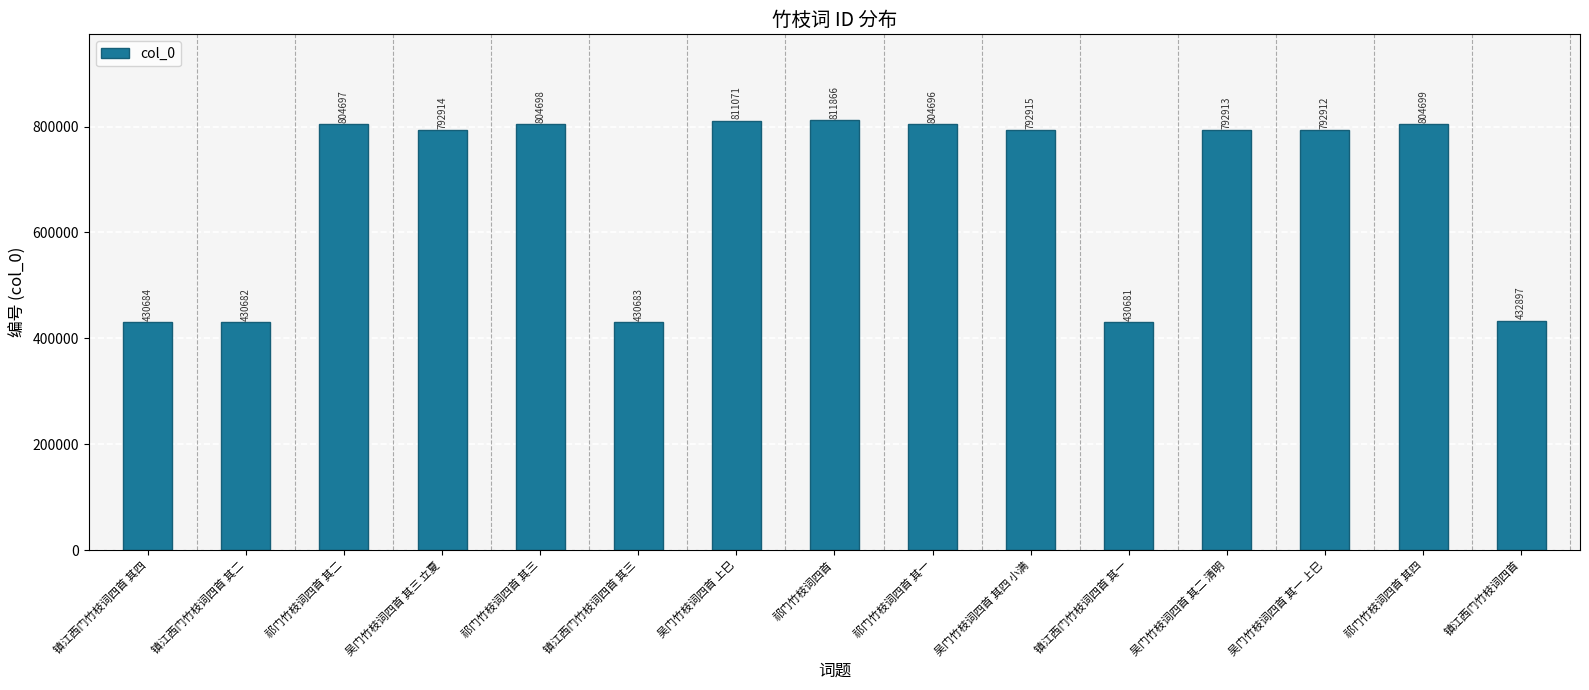

Which label corresponds to the largest value in the chart?

祁门竹枝词四首